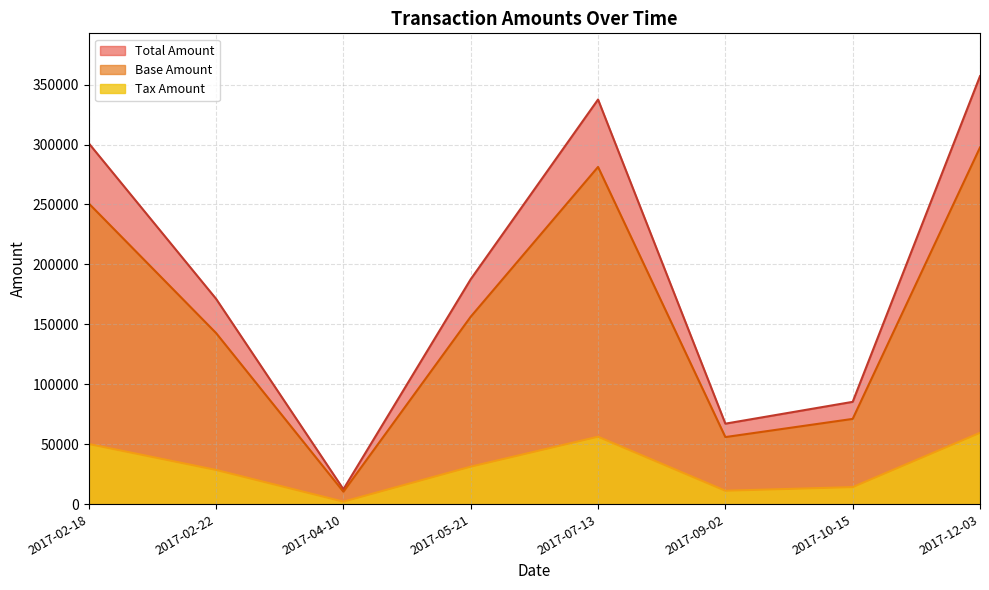

Which label corresponds to the smallest value in the chart?

2017-04-10